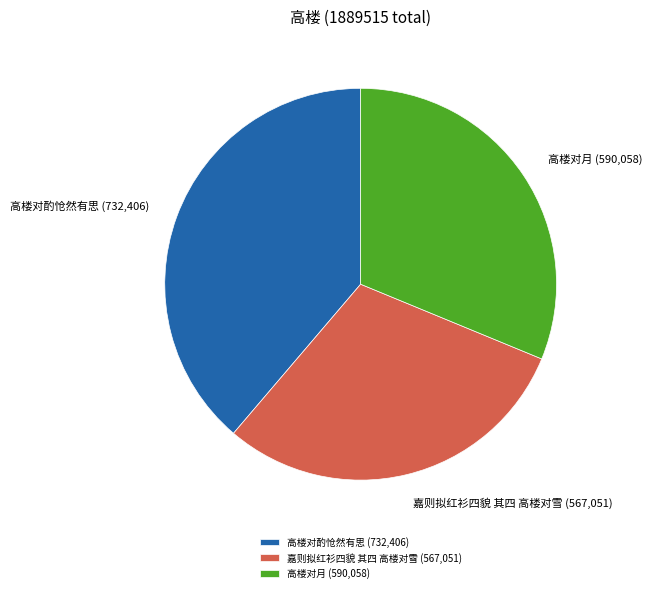

Which has a higher value, 嘉则拟红衫四貌 其四 高楼对雪 or 高楼对月?

高楼对月